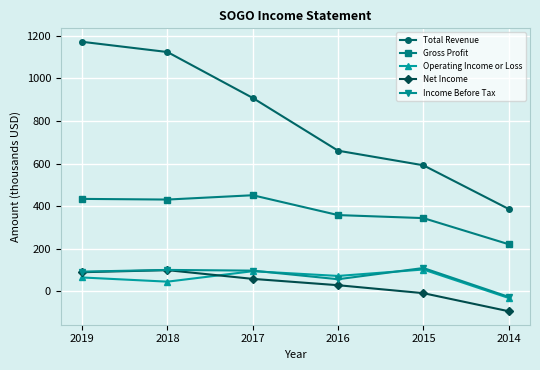

True or false: Gross Profit and Total Revenue cross at least once.

False